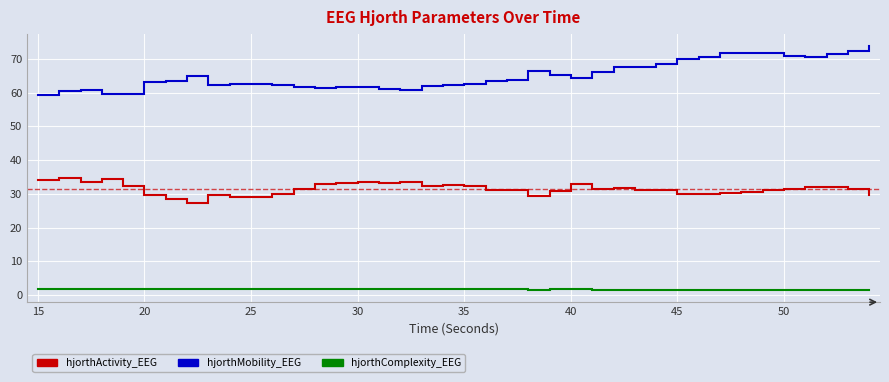

Rank the series by their maximum value, from lowest to highest.

hjorthComplexity_EEG, hjorthActivity_EEG, hjorthMobility_EEG